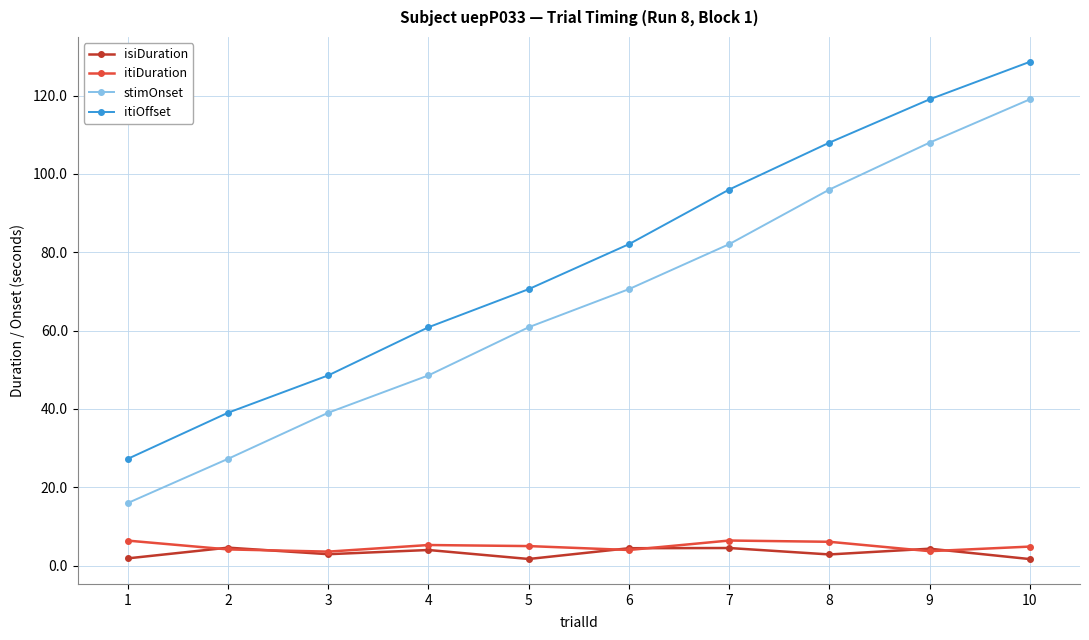

What is the average value of the stimOnset series?

66.7